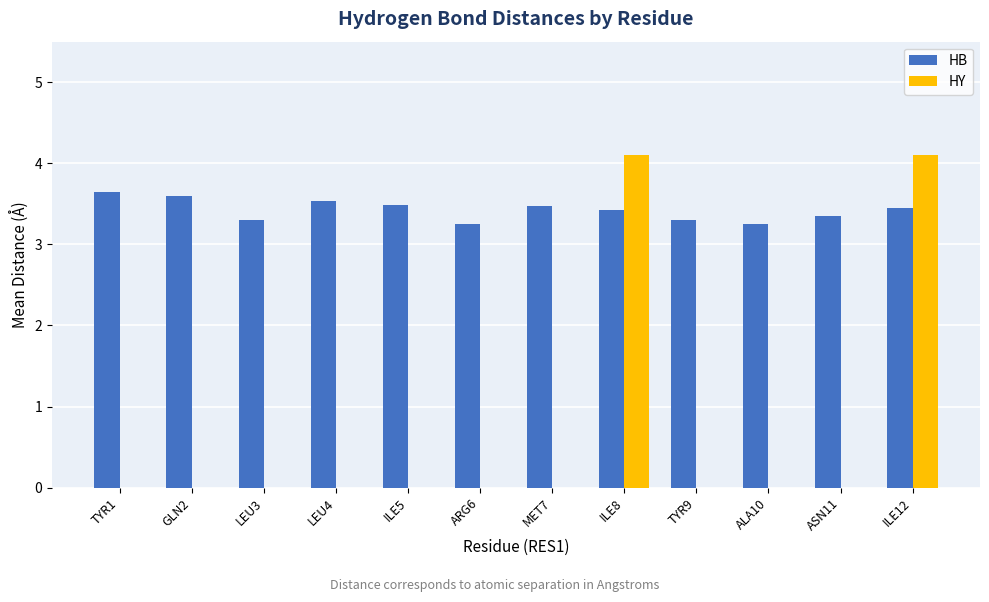

Which series has the largest total across all categories?

HB